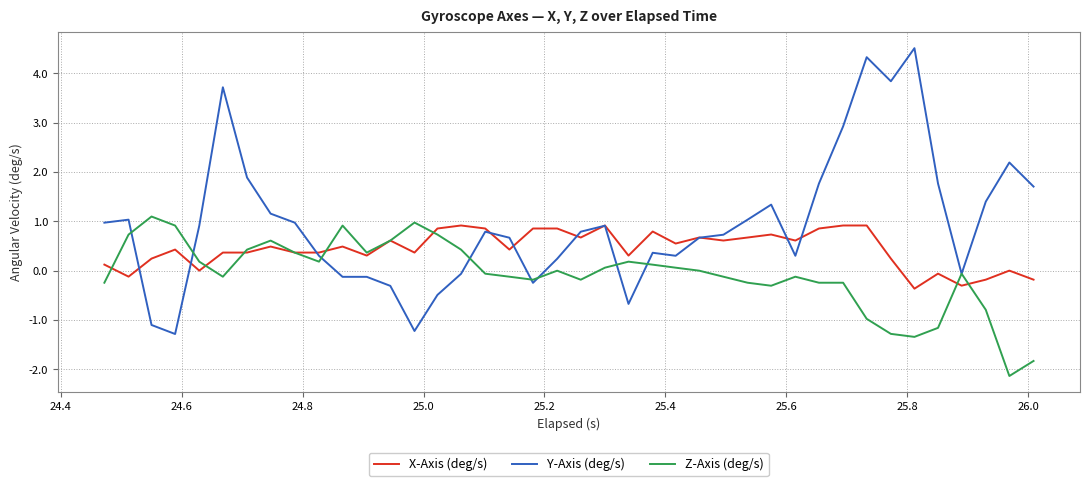

Which series has the largest total across all categories?

Y-Axis (deg/s)